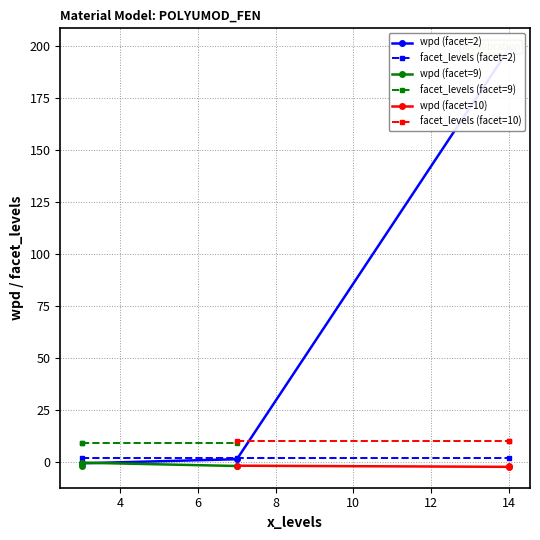

What is the difference between the maximum and minimum values in the wpd (facet=2) series?

198.9